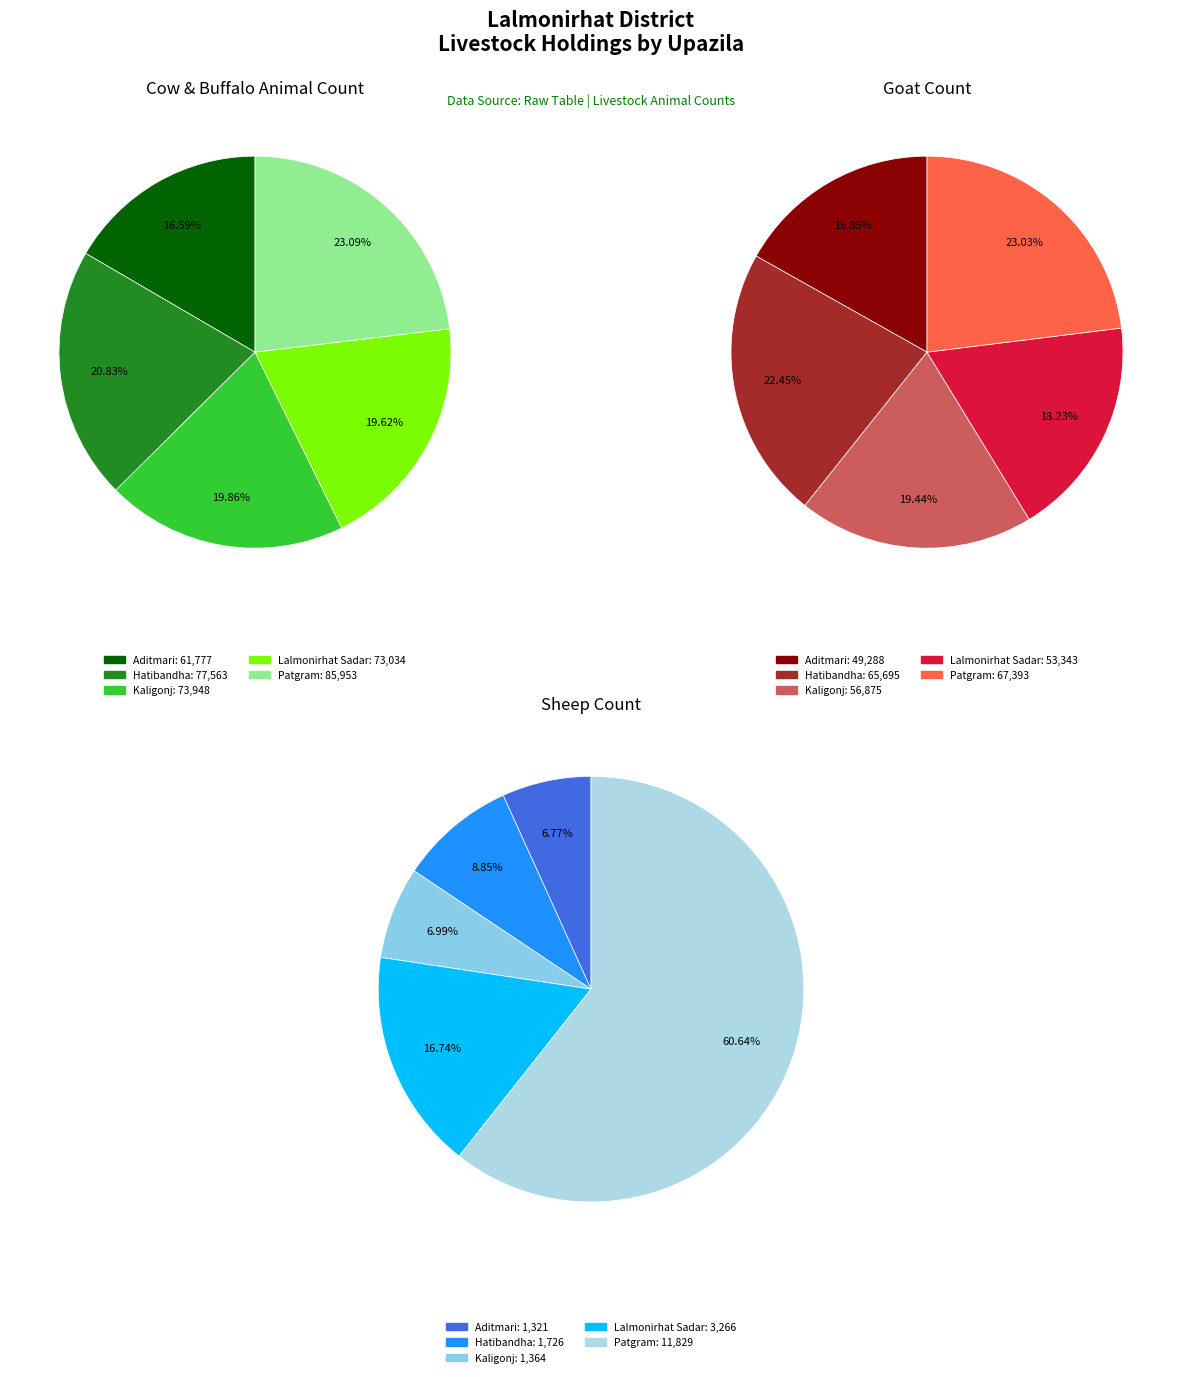

Which series has the widest spread of values?

Cow & Buffalo (Animals)